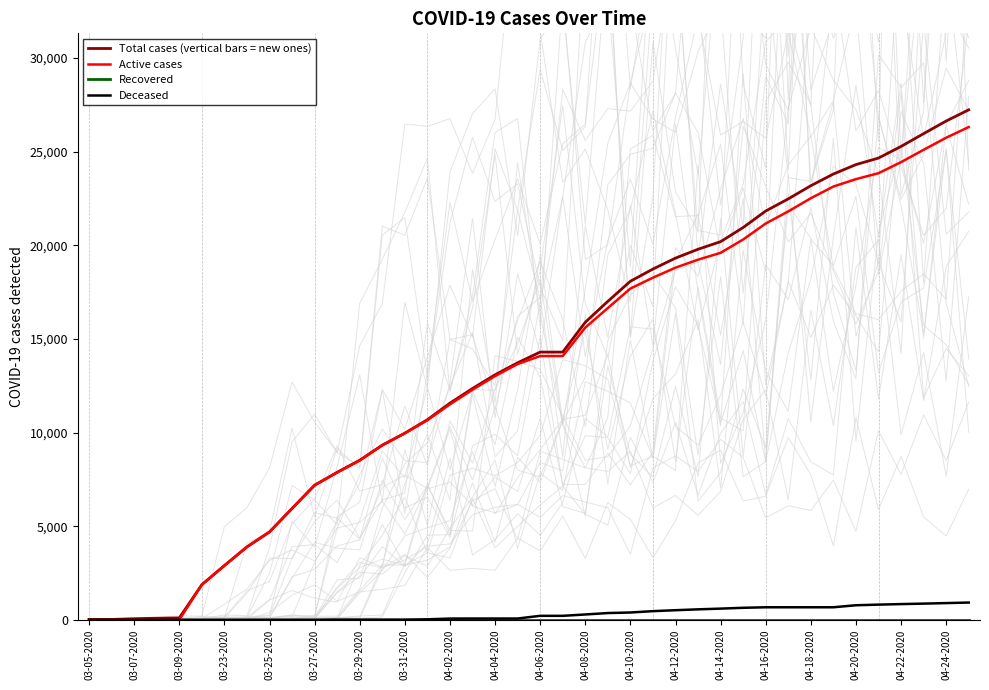

The value of Active cases at 03-25-2020 is 4690. True or false?

True